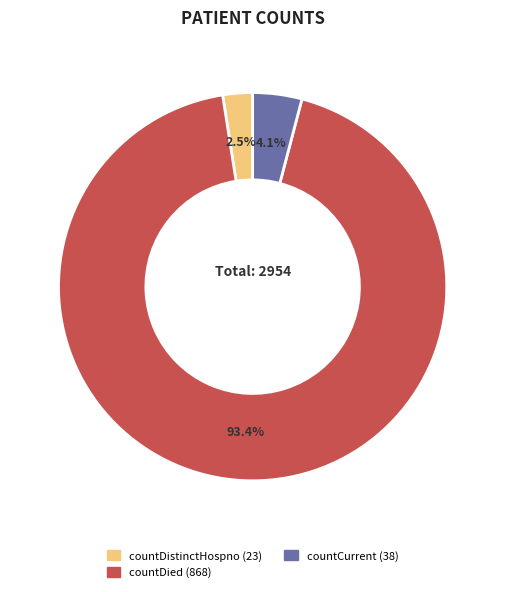

Is there a majority slice in this chart?

Yes